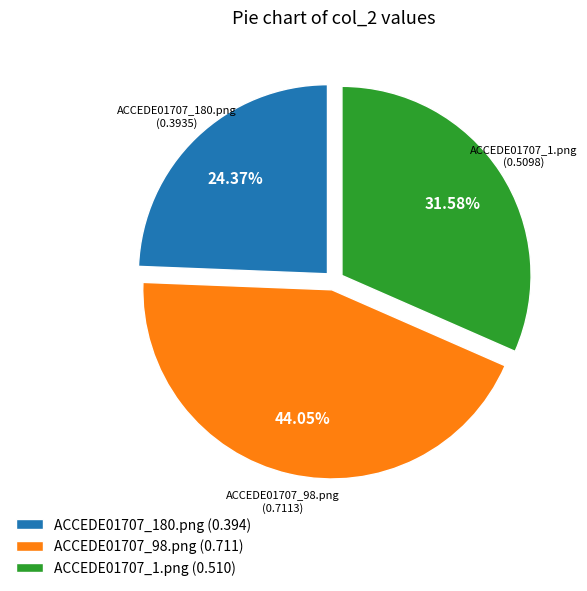

To the nearest percent, what is the difference between the ACCEDE01707_98.png and ACCEDE01707_180.png slice percentages?

20%